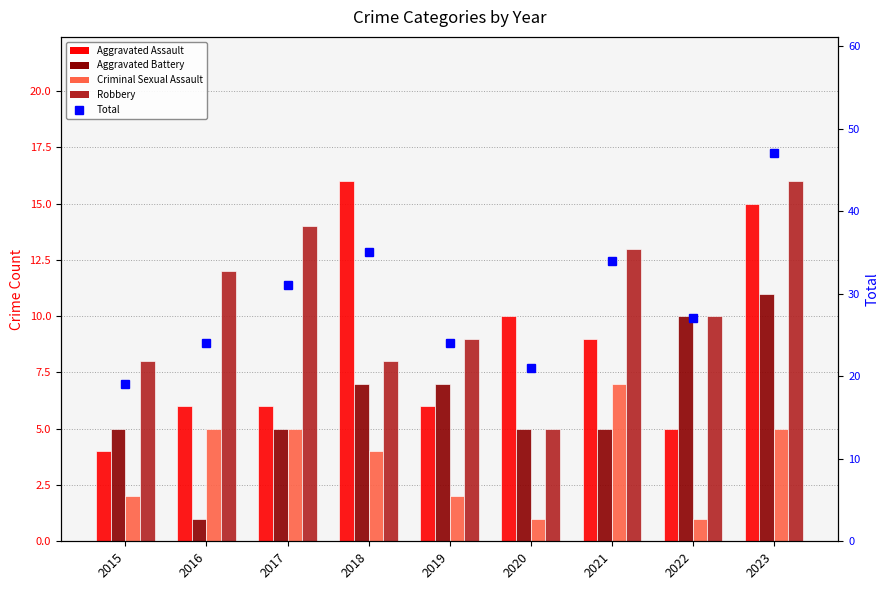

What is the spread (max minus min) of values at 2021?

29